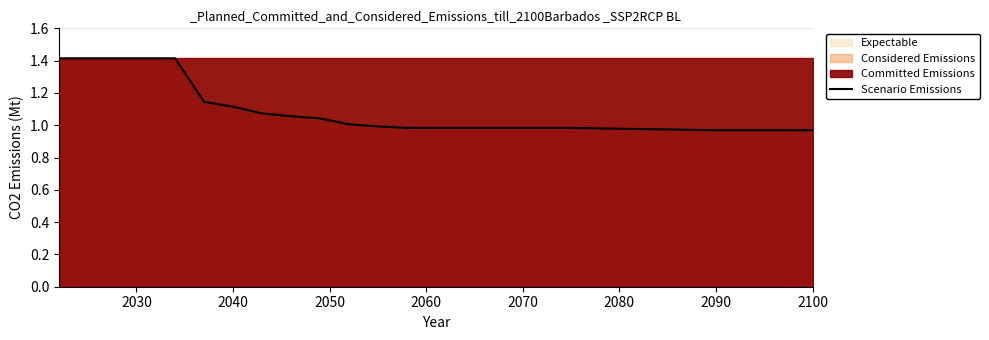

Reading left to right, transcribe all the data shown in this chart.

1.4	1.4	1.4	1.4	1.4	1.1	1.1	1.1	1.1	1.0	1.0	1.0	1.0	1.0	1.0	1.0	1.0	1.0	1.0	1.0